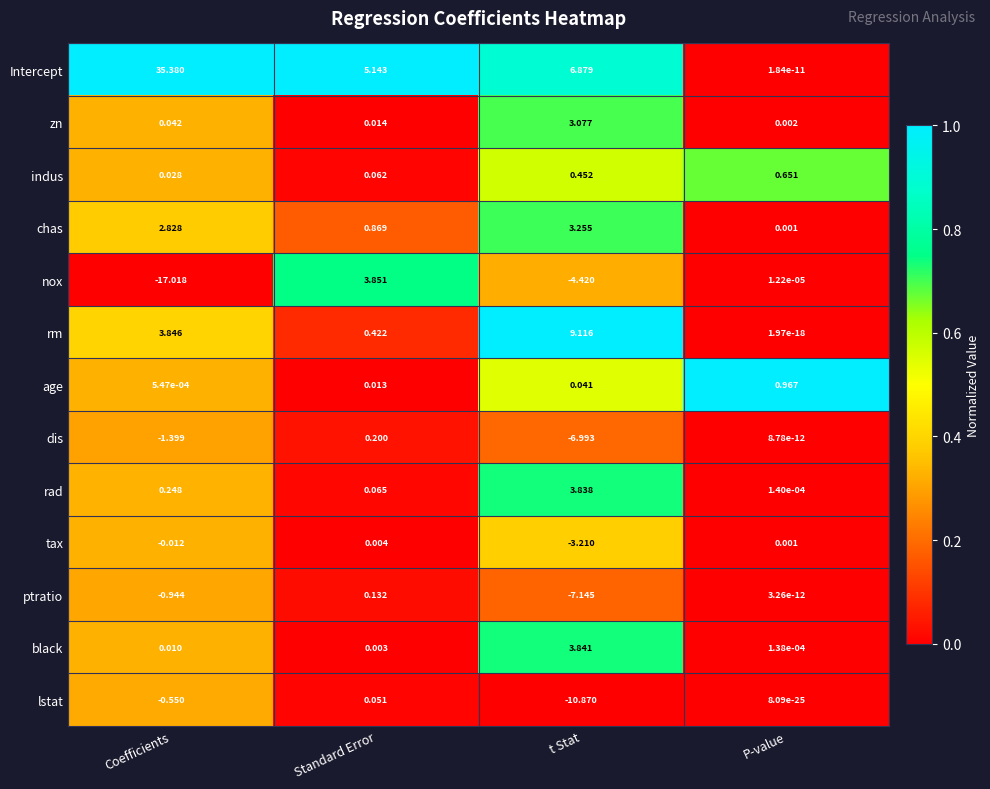

At which label does tax first exceed 0?

Standard Error